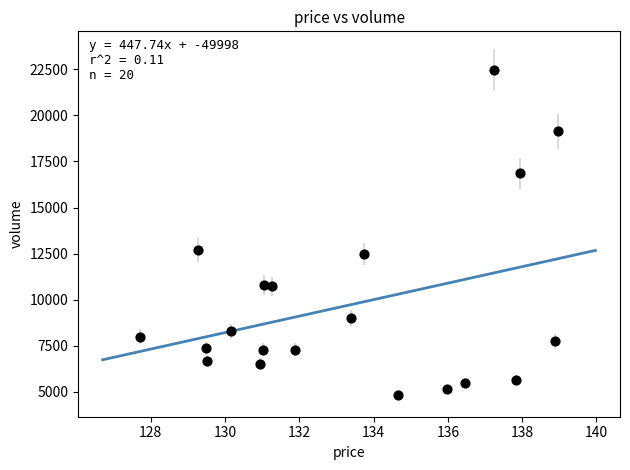

What Y value in the scatter plot is closest to 13662?

12695